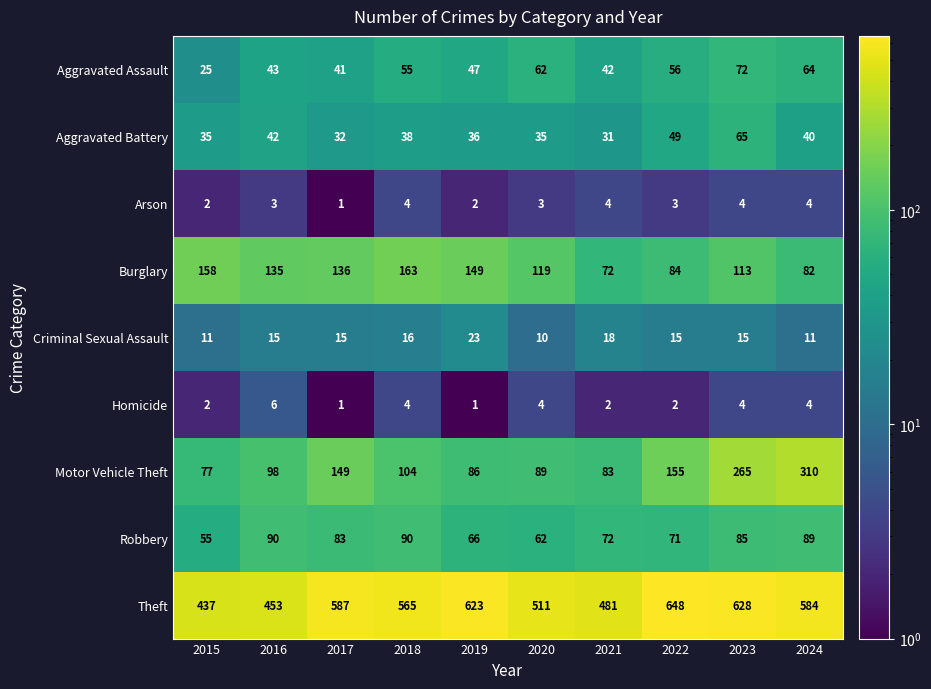

Rank the series by their maximum value, from lowest to highest.

Arson, Homicide, Criminal Sexual Assault, Aggravated Battery, Aggravated Assault, Robbery, Burglary, Motor Vehicle Theft, Theft